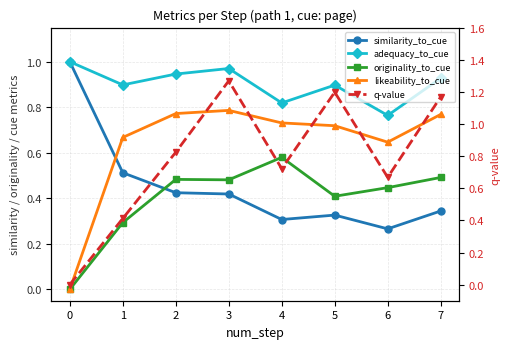

What is the total value across all series at 7?

3.7